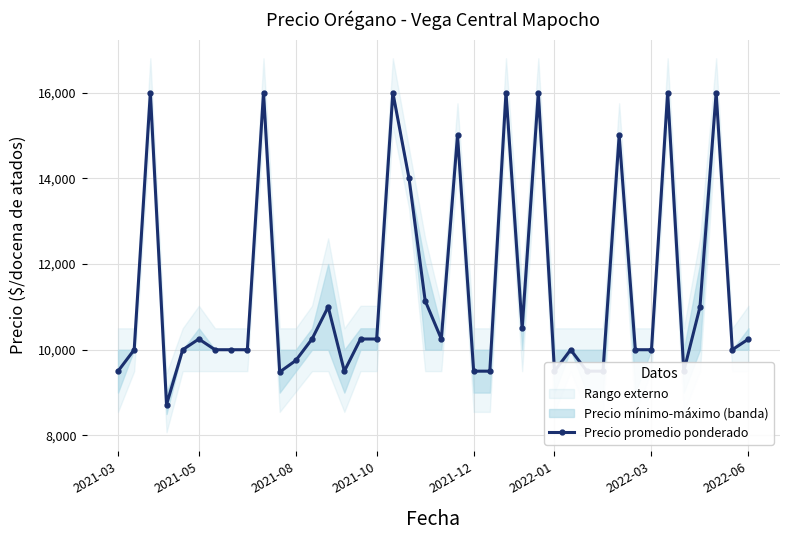

How many interior local valleys (lower than both neighbors) does the data have?

8